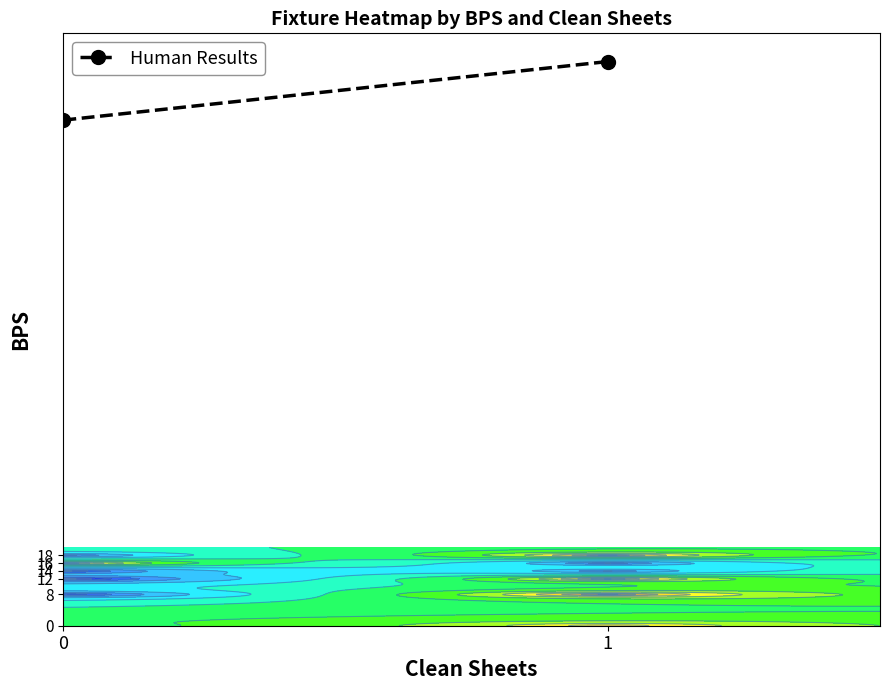

What is the sum of all values?

273.7